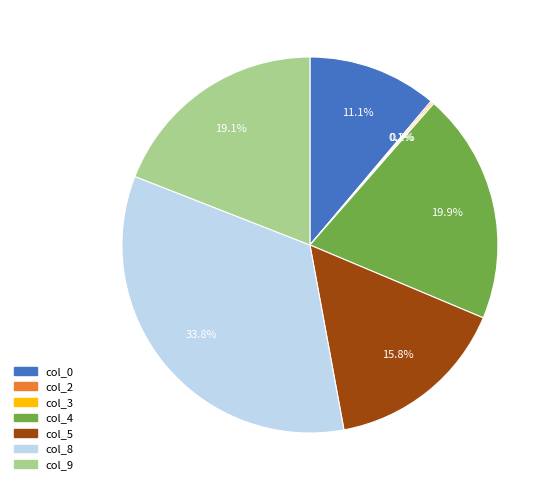

Does any single category account for the majority?

No